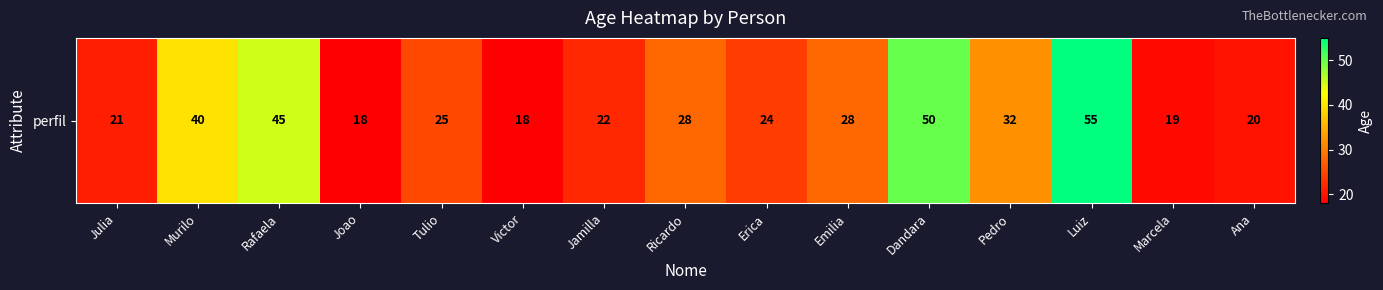

What is the sum of the values at Dandara and Luiz?

105